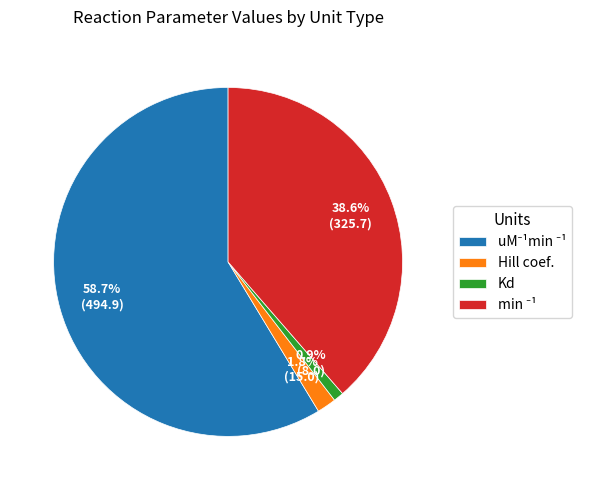

To the nearest percent, what is the difference between the largest and smallest slice percentages?

58%